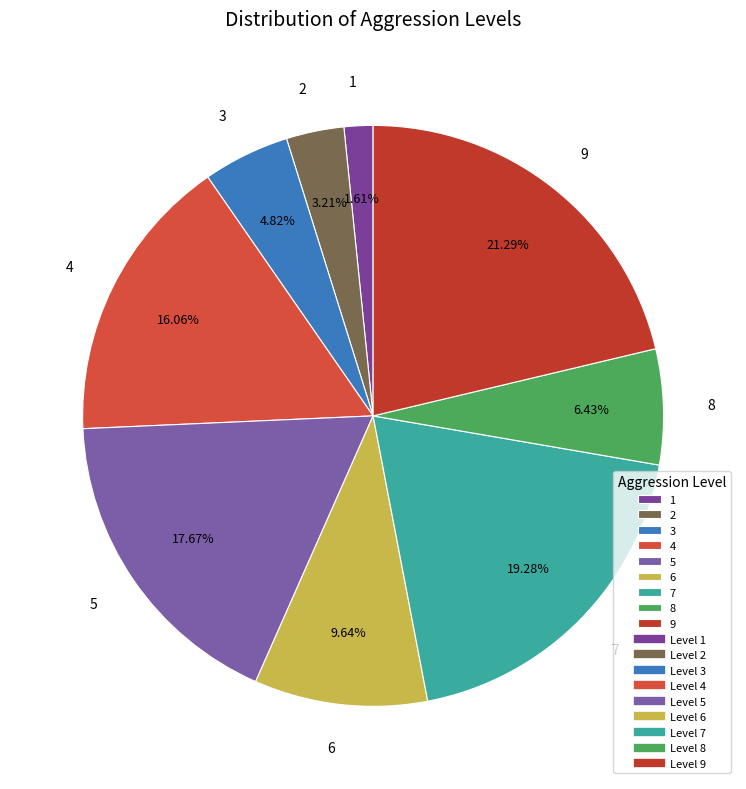

The 6 slice represents 10% of the pie. True or false?

True